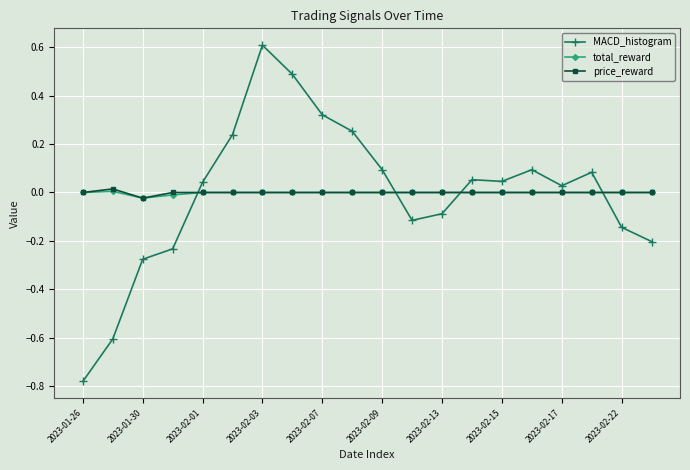

Which series has the largest range (max minus min)?

MACD_histogram